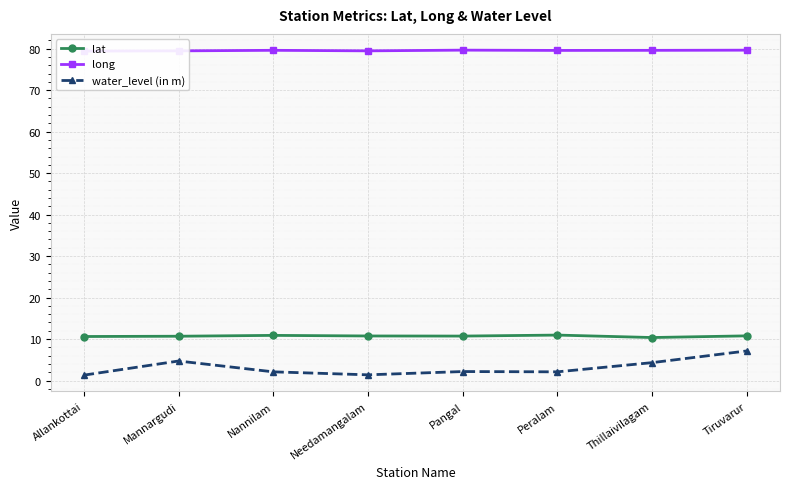

Reading right to left, transcribe all the data shown in this chart.

lat: 10.8	10.4	11.0	10.7	10.7	10.9	10.7	10.6
long: 79.6	79.6	79.6	79.6	79.5	79.6	79.5	79.4
water_level (in m): 7.1	4.3	2.1	2.2	1.4	2.1	4.7	1.3